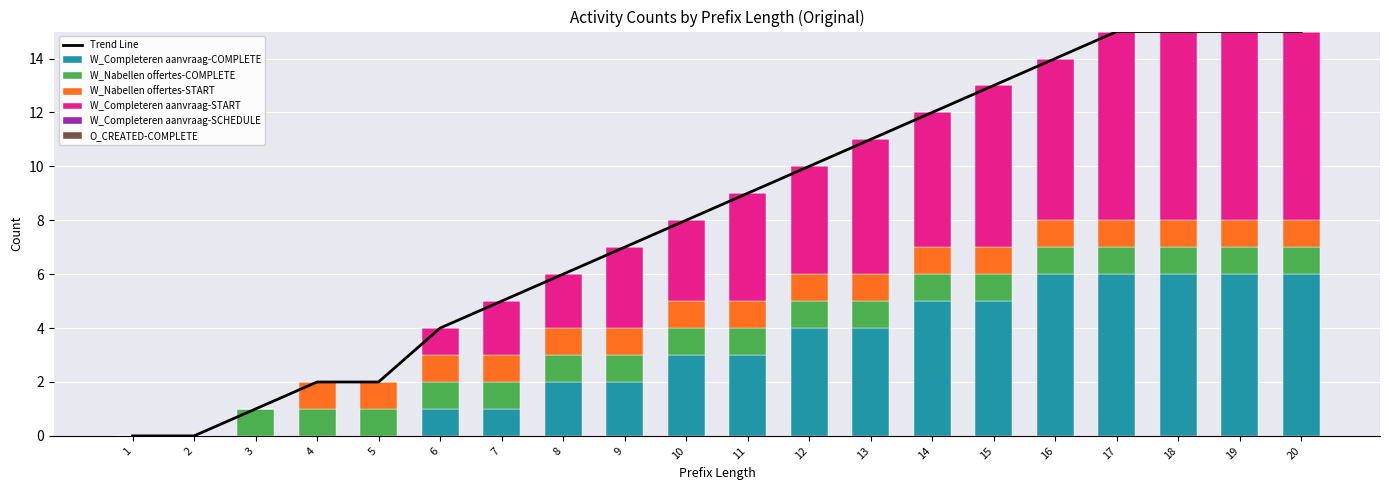

What is the approximate value of W_Nabellen offertes-START at 4?

1